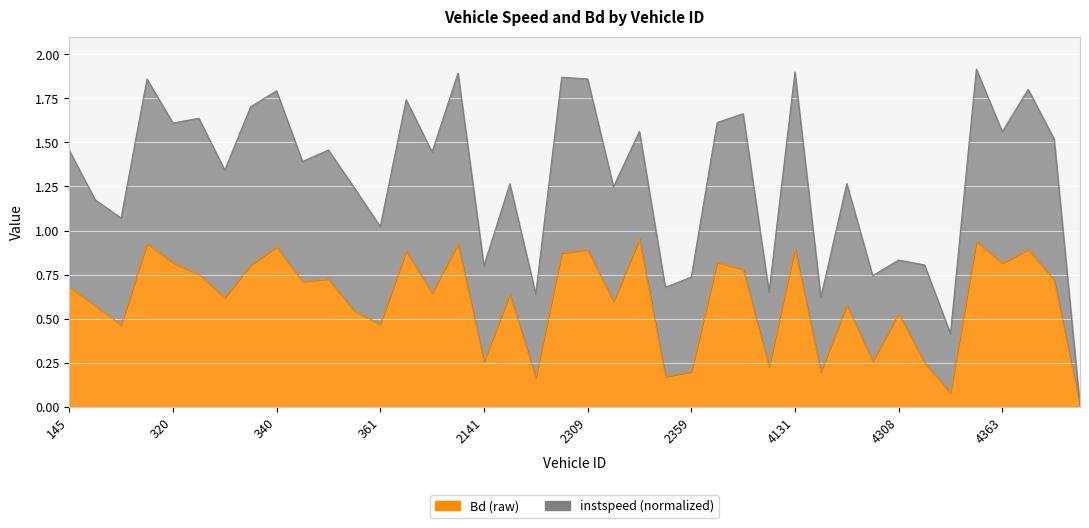

Rank the categories by value from highest to lowest.

2342, 4352, 314, 402, 340, 4131, 4388, 2309, 362, 2308, 2372, 320, 4363, 335, 2389, 327, 345, 4391, 342, 145, 368, 2143, 331, 2313, 4152, 146, 346, 4308, 361, 150, 4306, 2141, 4314, 2393, 2359, 4146, 2351, 2145, 4317, 6323